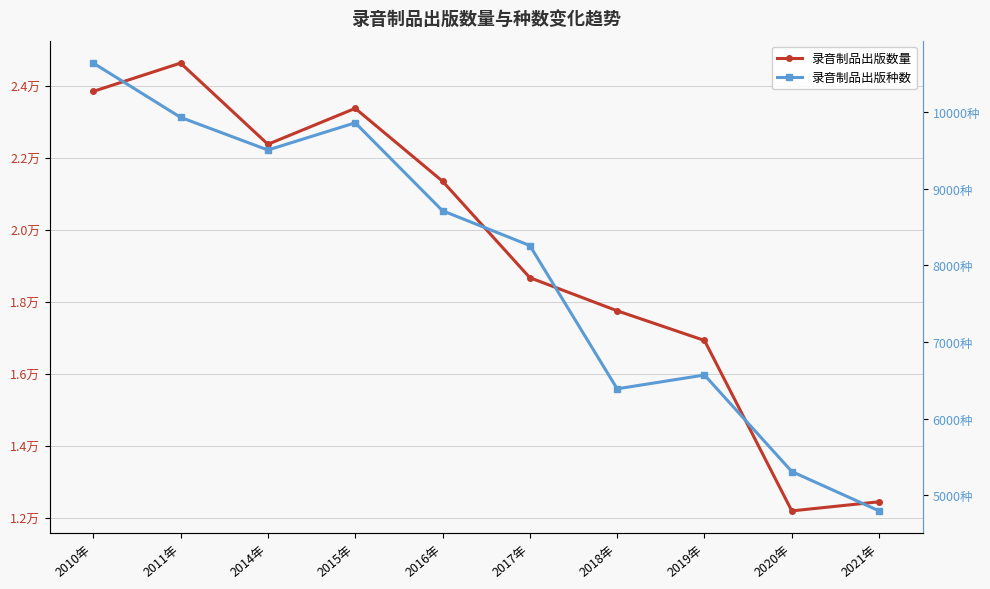

What is the minimum value for 录音制品出版种数?

4799.0